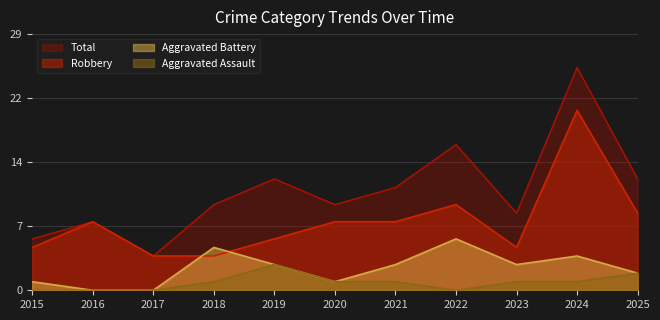

Count the number of categories in the chart.

11